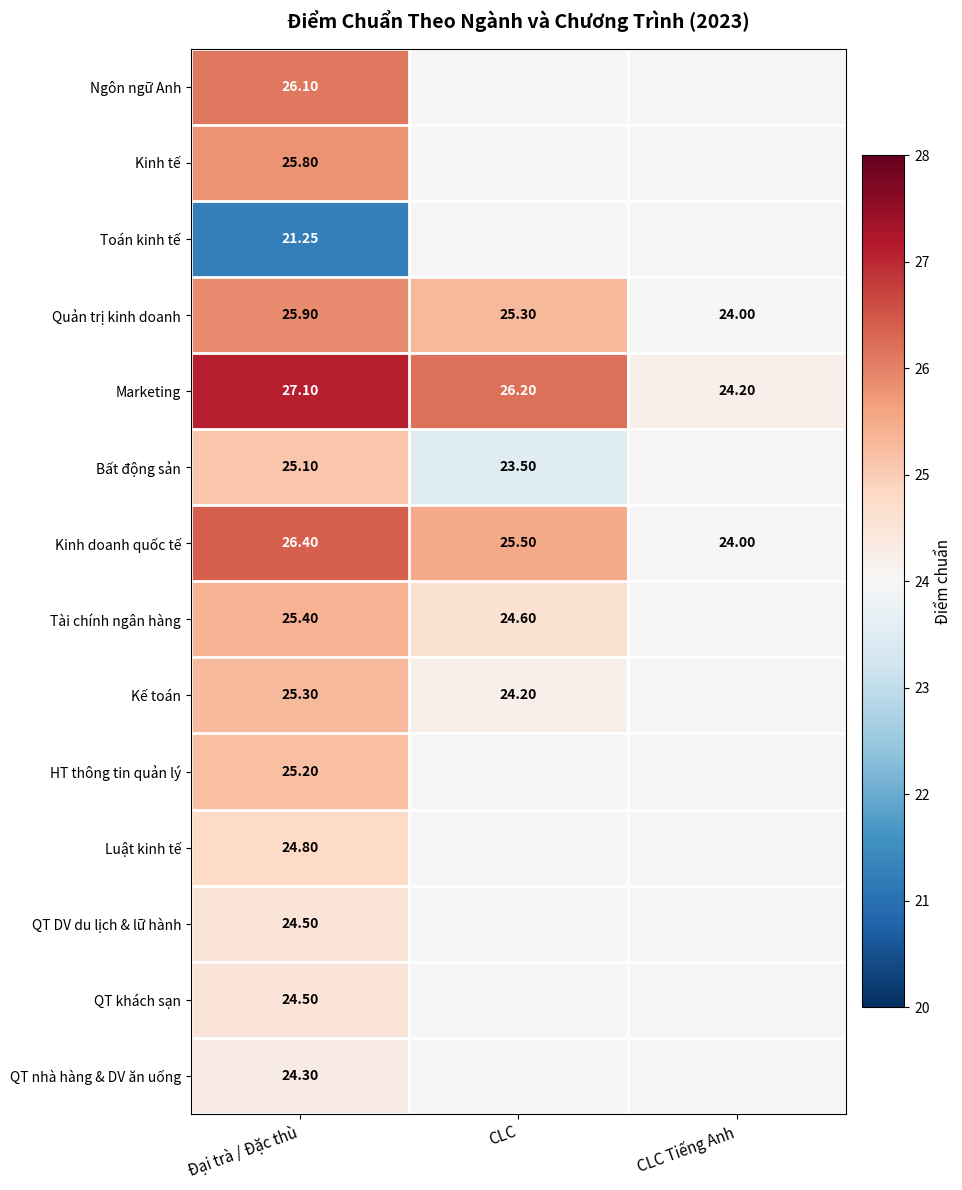

Rank the categories by Marketing value from lowest to highest.

CLC Tiếng Anh, CLC, Đại trà / Đặc thù